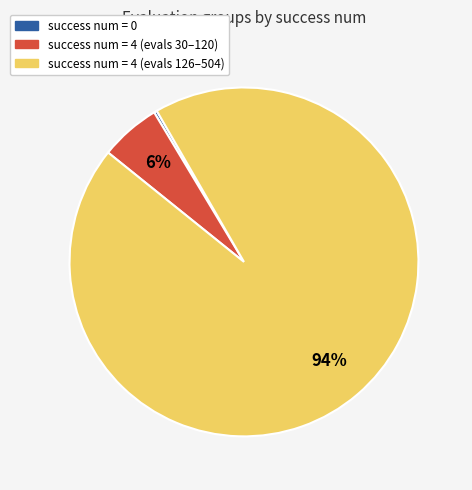

To the nearest percent, what is the average slice percentage?

33%